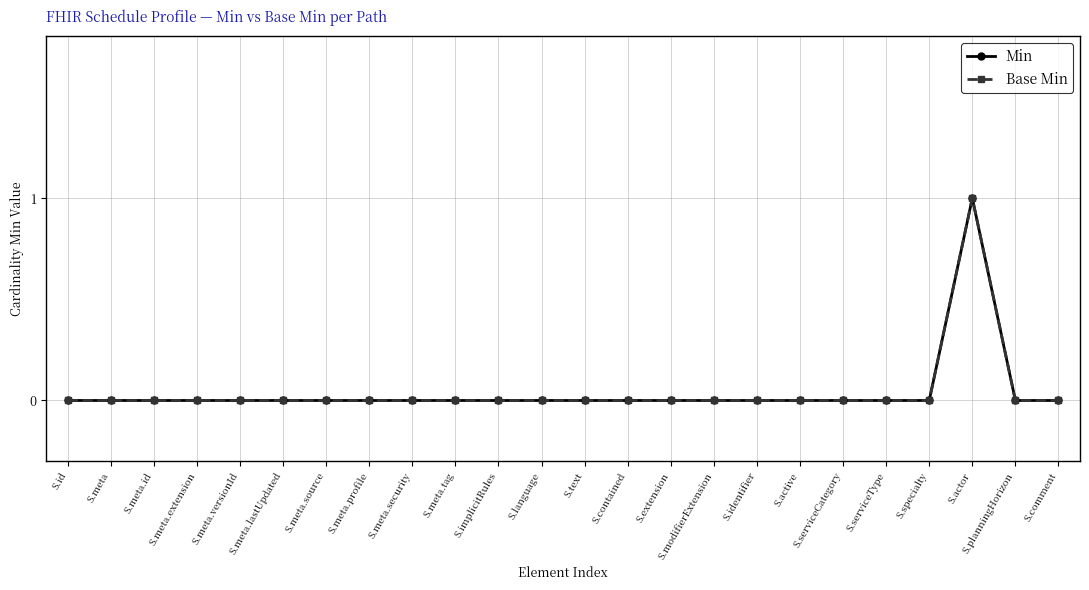

At how many categories does at least one series exceed 0?

1